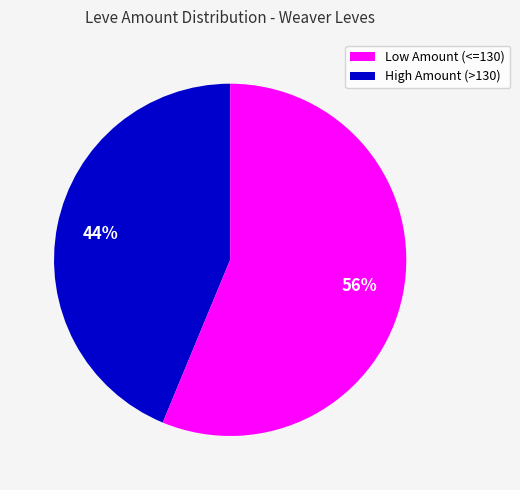

To the nearest percent, what is the average slice percentage?

50%